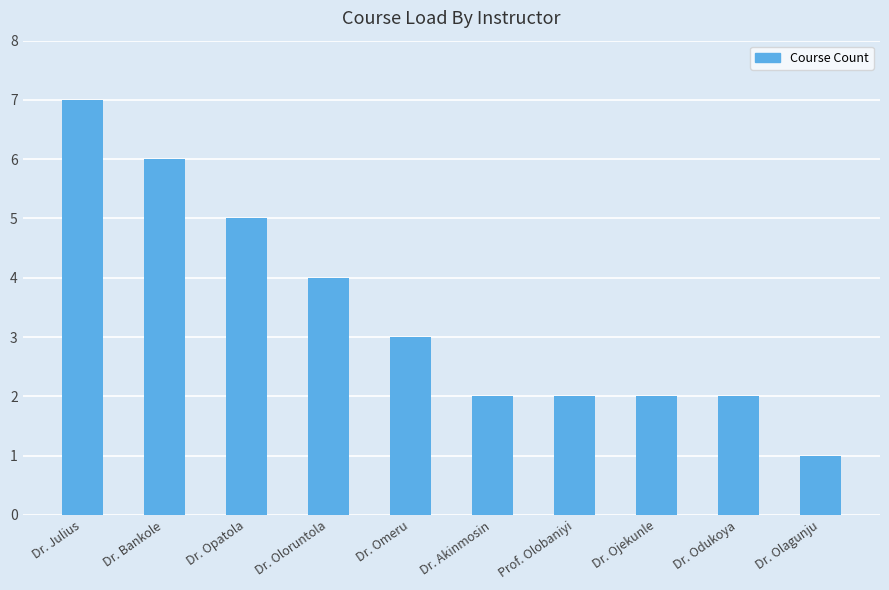

What is the difference between the maximum and minimum values?

6